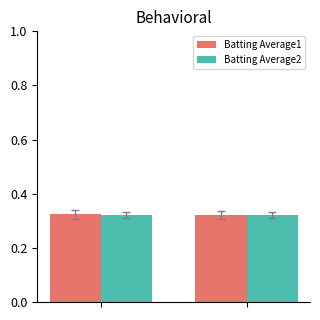

What are all the series names shown in the legend?

Batting Average1, Batting Average2